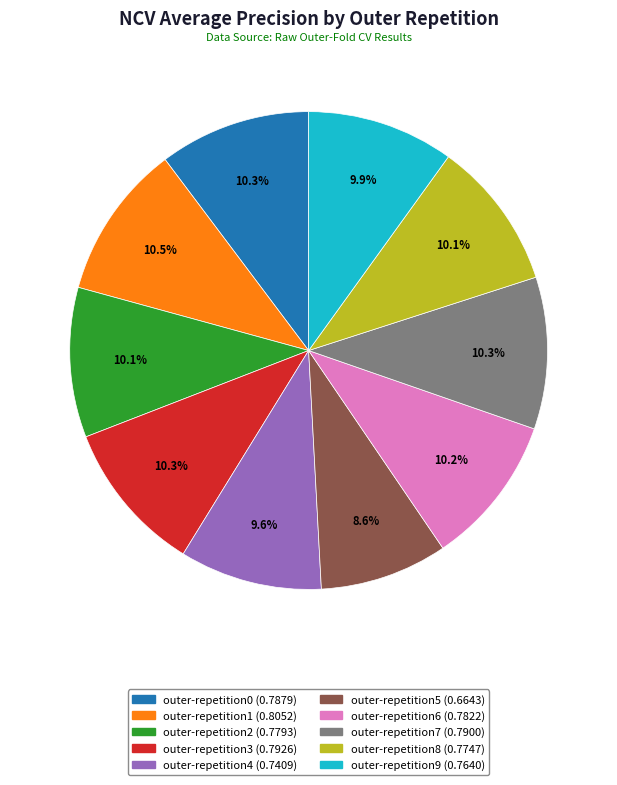

Which has a higher value, outer-repetition3 or outer-repetition5?

outer-repetition3